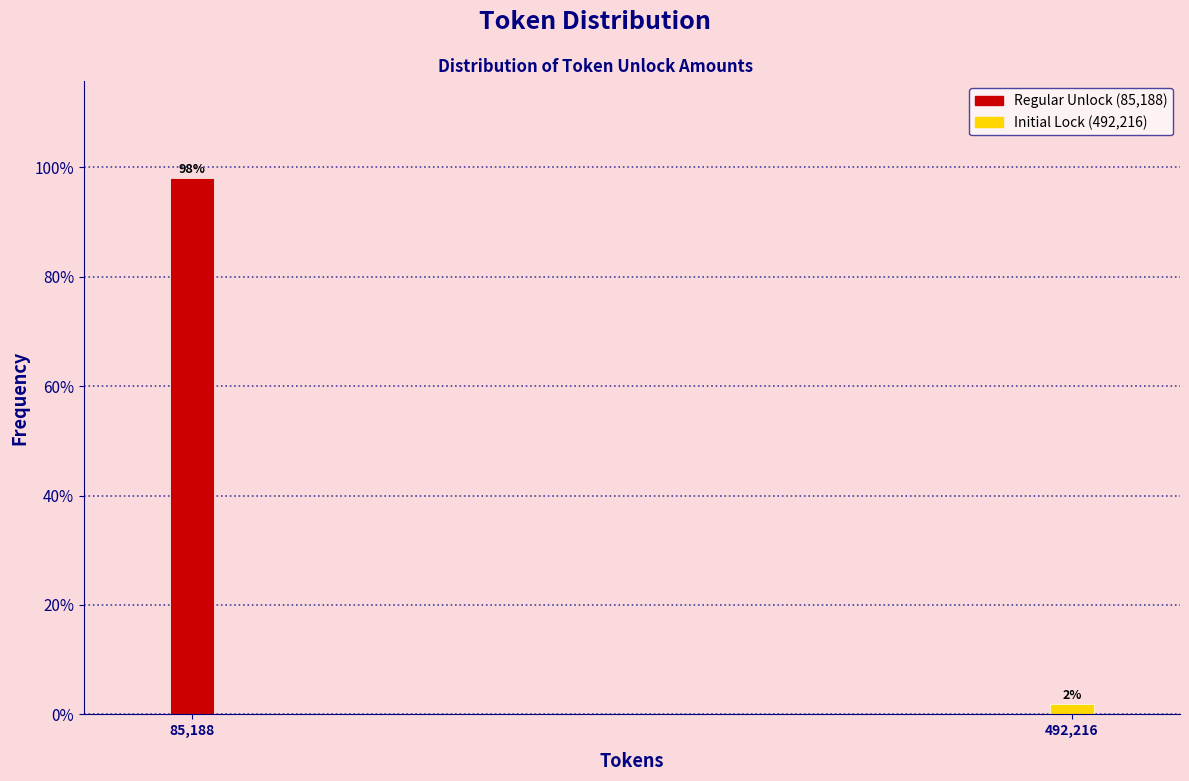

Which has a higher value, 492,216 or 85,188?

85,188